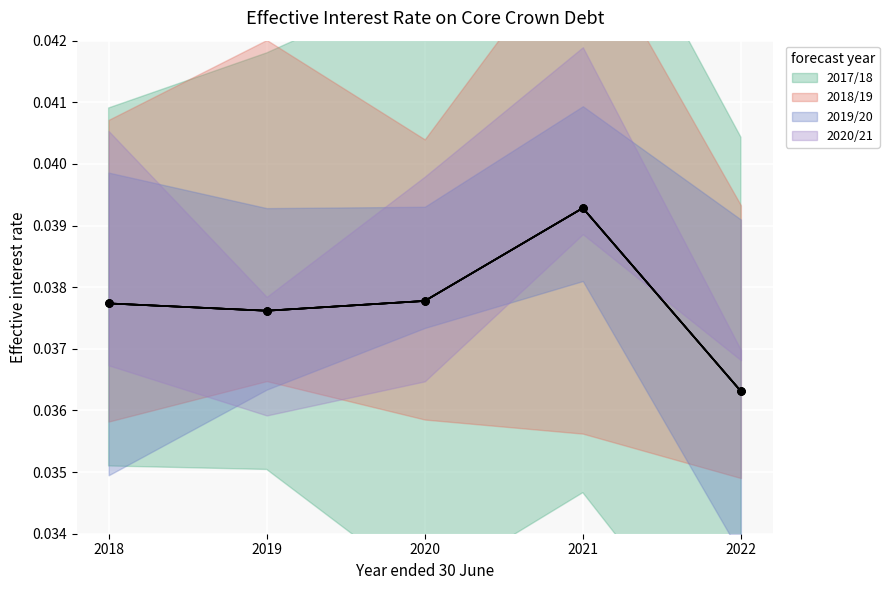

At 2019, list the series in order from smallest to largest.

2017/18, 2018/19, 2019/20, 2020/21